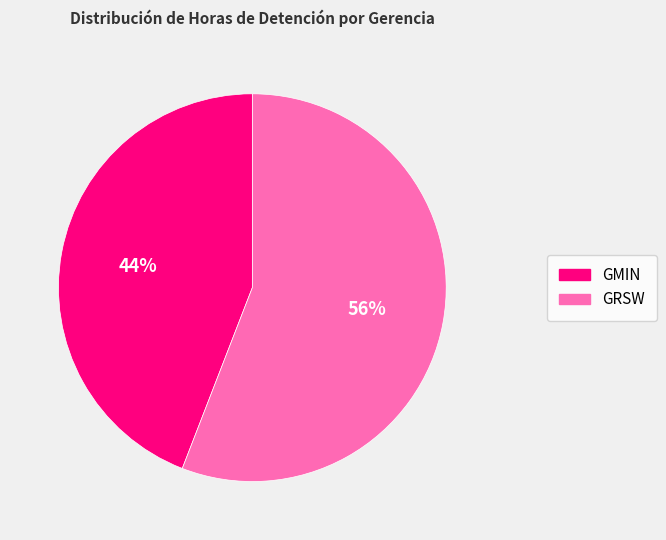

Does GRSW represent more than half of the total?

Yes